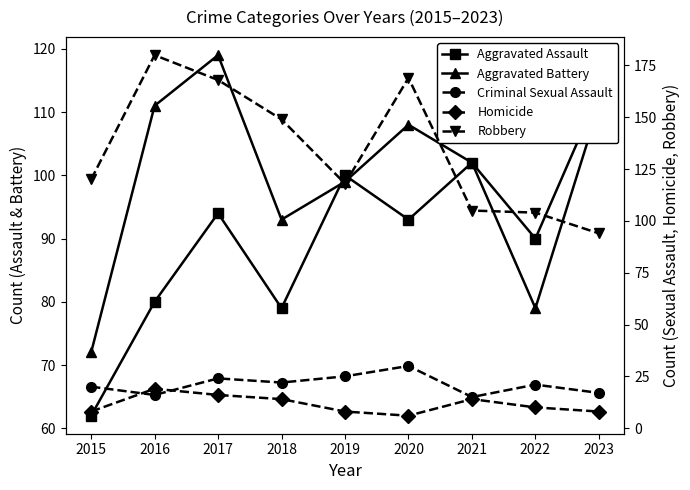

True or false: Aggravated Battery has more than 0 interior local peaks.

True